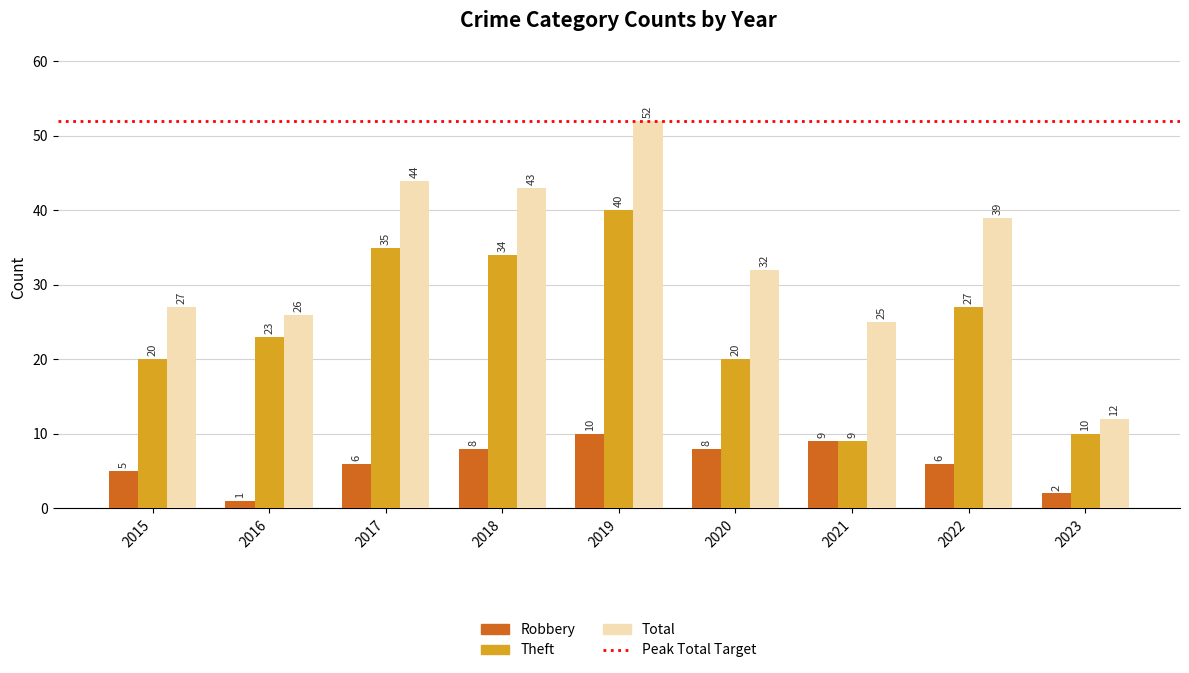

At how many categories does at least one series exceed 37?

4